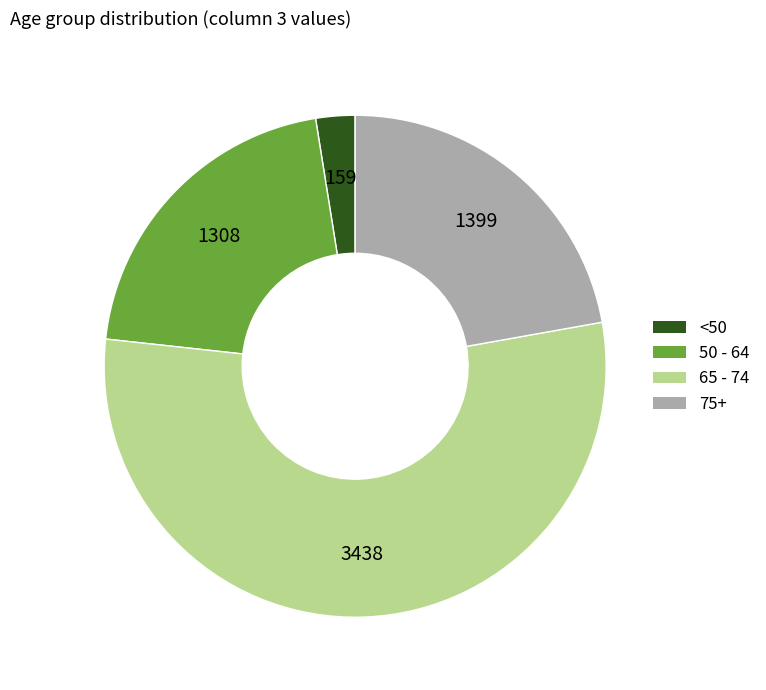

Is there any slice that represents more than half of the pie?

Yes